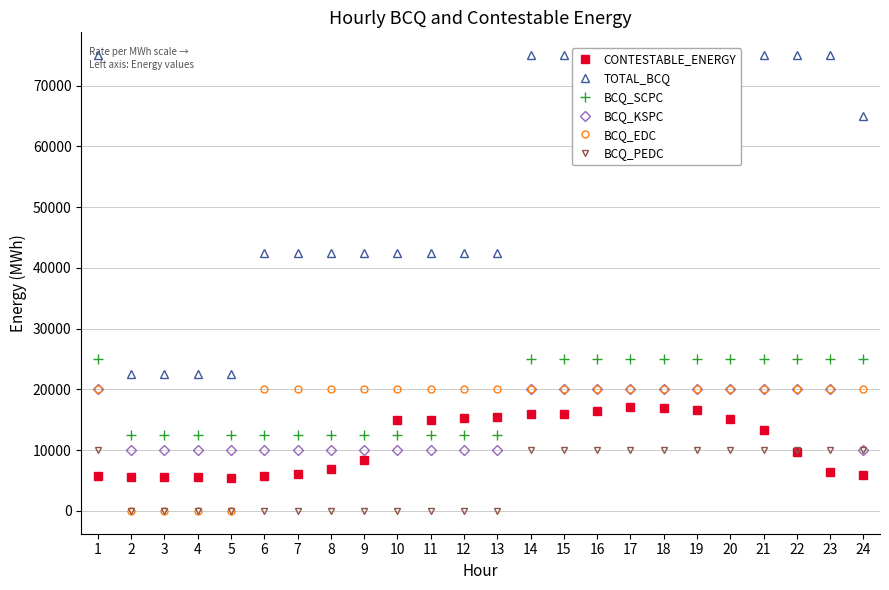

At which label does CONTESTABLE_ENERGY first exceed 13342?

10